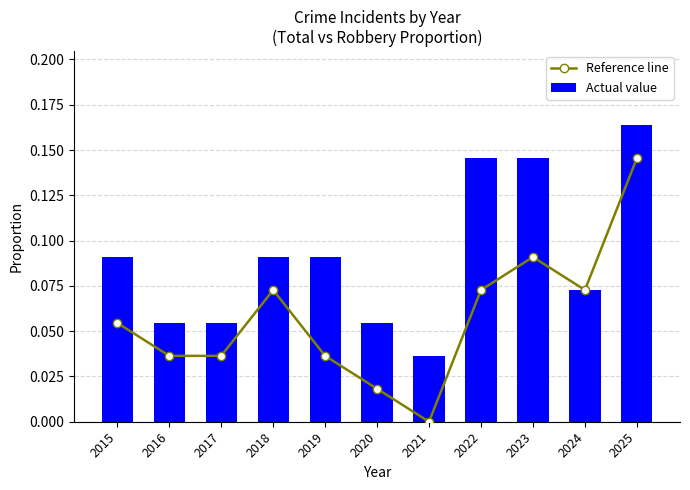

The value of Actual value at 2015 is 0.1. True or false?

True